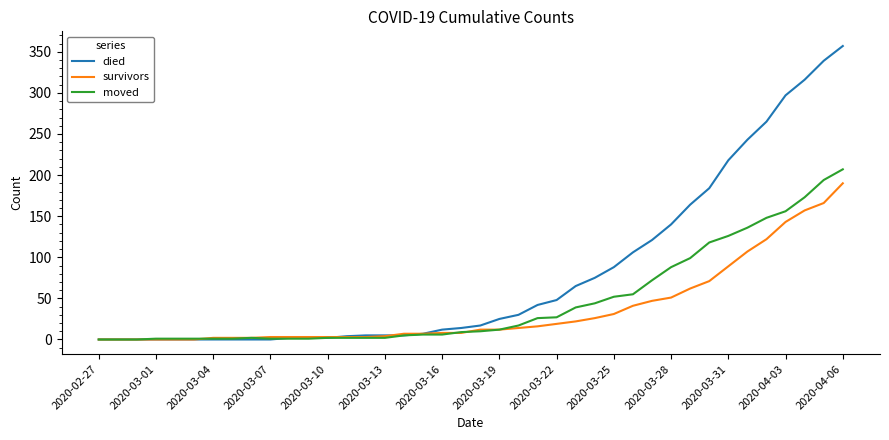

List the series in order of their peak value, lowest first.

survivors, moved, died